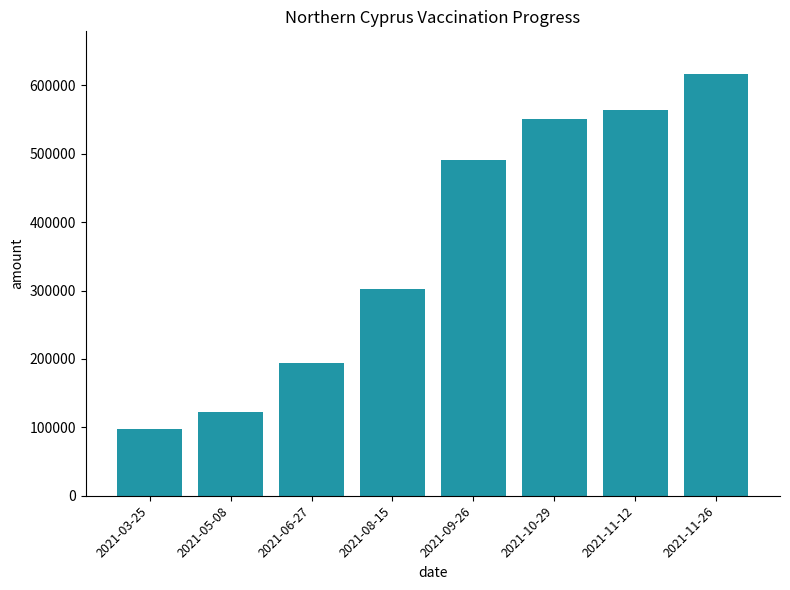

How many bars are there in total?

8